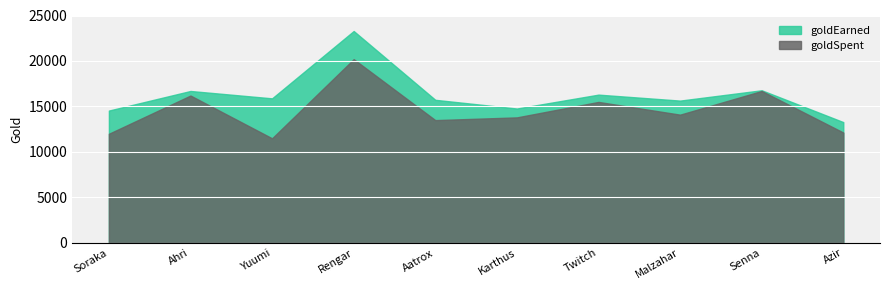

Count the number of categories in the chart.

10